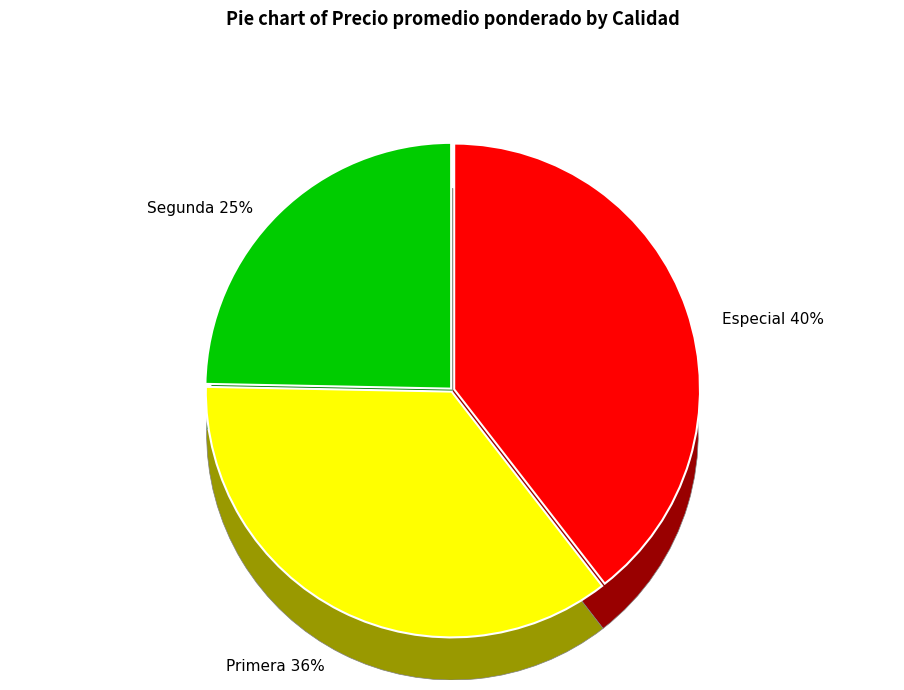

How many slices are in this pie chart?

3